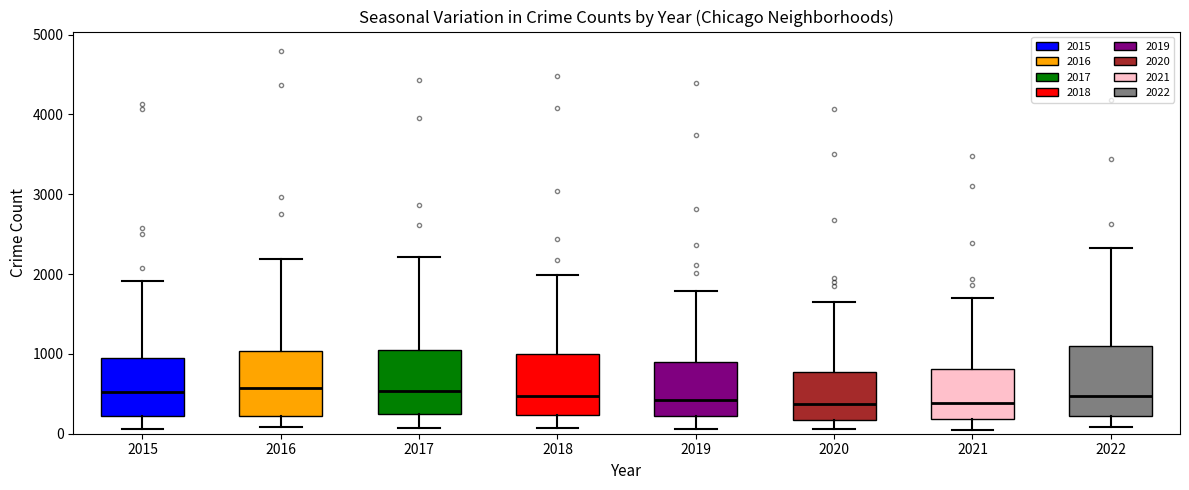

Where is the upper edge of the box at x = 2018 on the y-axis? The values are not printed on the chart, so give them approximately, as read against the axis.

1000